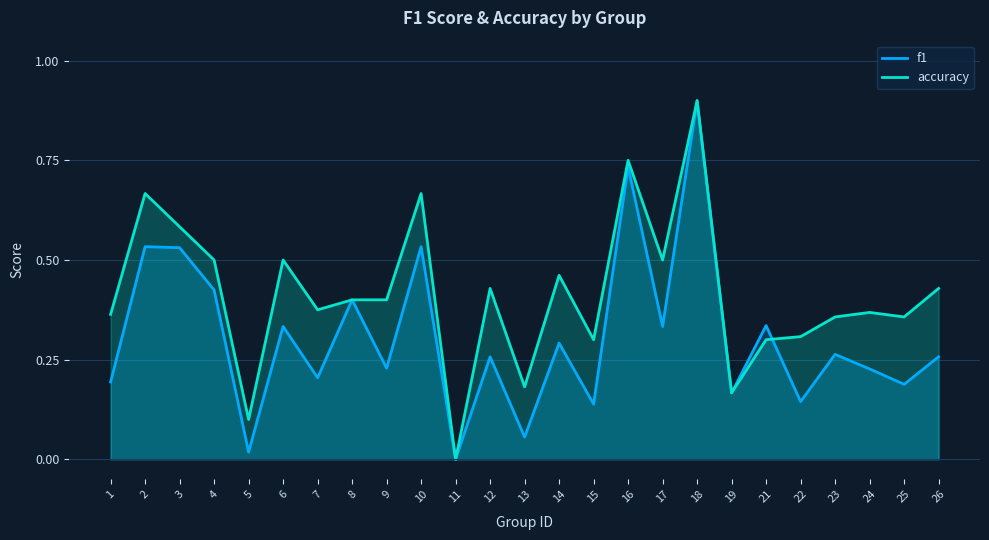

Which series has the largest range (max minus min)?

accuracy